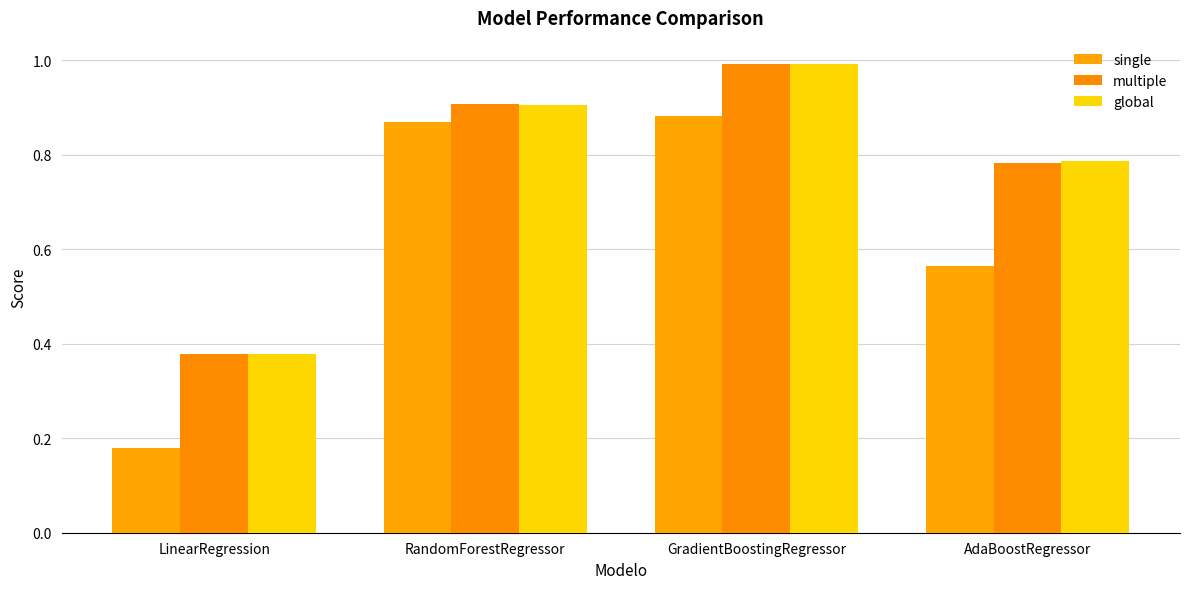

Does the chart contain stacked bars?

No